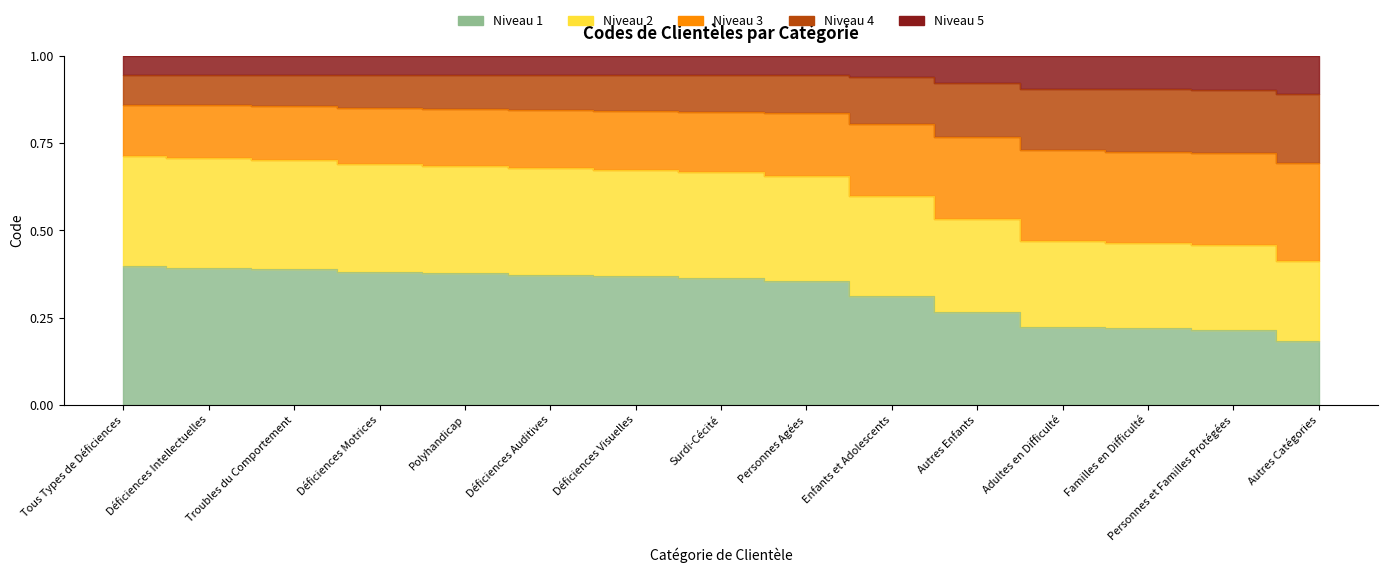

Rank the categories by value from highest to lowest.

Tous Types de Déficiences, Déficiences Intellectuelles, Troubles du Comportement, Déficiences Motrices, Polyhandicap, Déficiences Auditives, Déficiences Visuelles, Surdi-Cécité, Personnes Agées, Enfants et Adolescents, Autres Enfants, Adultes en Difficulté, Familles en Difficulté, Personnes et Familles Protégées, Autres Catégories